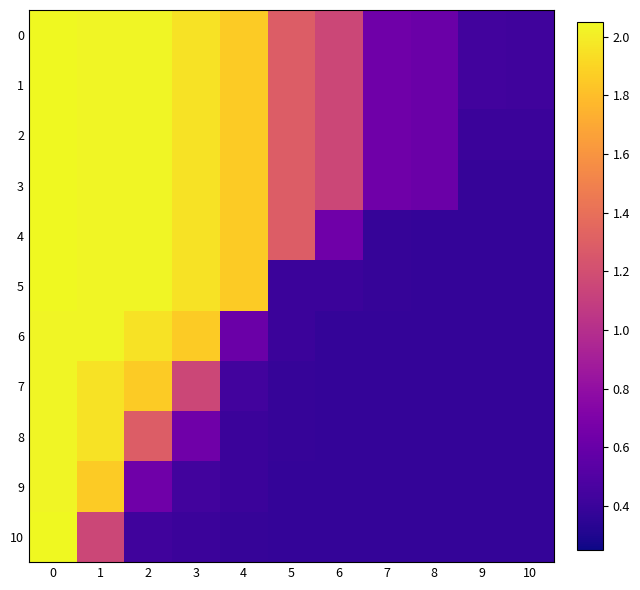

Which series has the largest range (max minus min)?

5